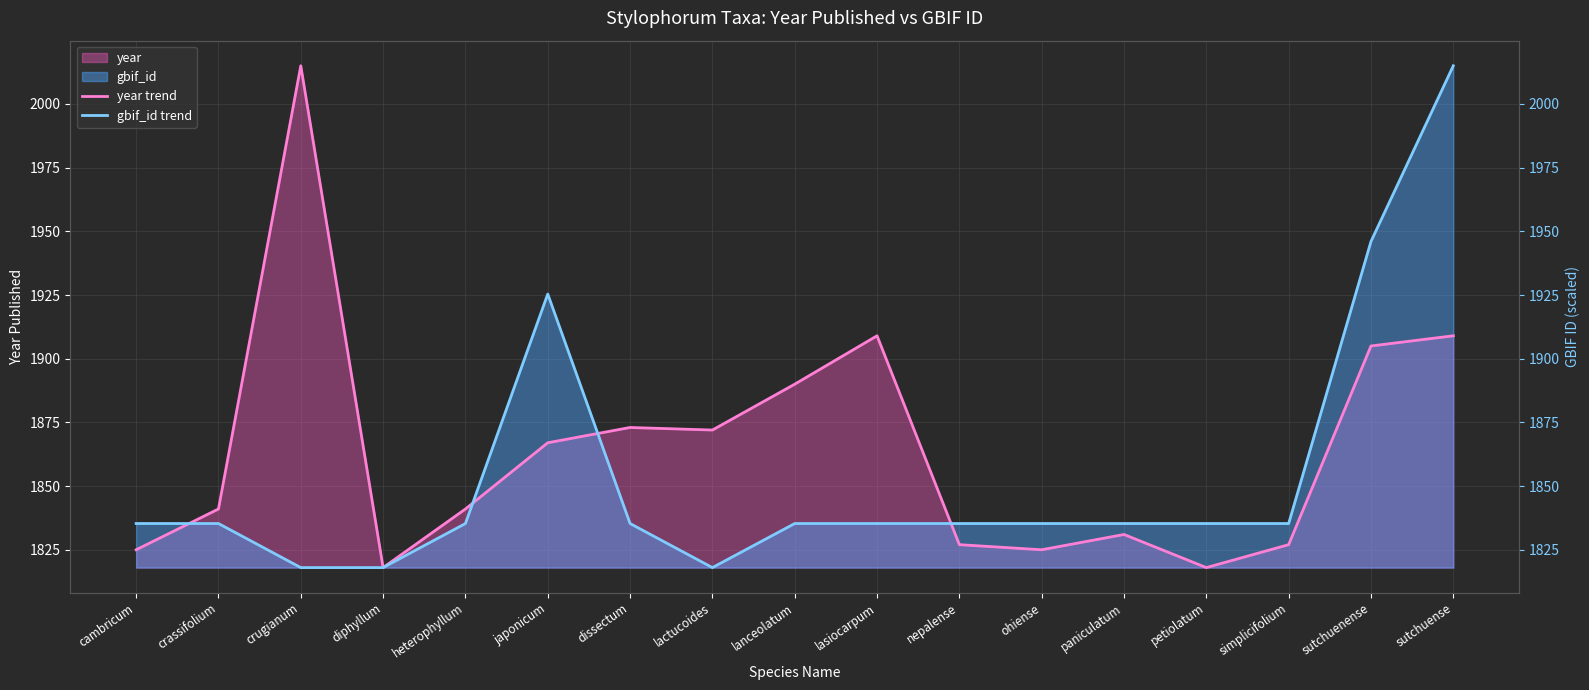

The value of year trend at cambricum is 522.5. True or false?

False